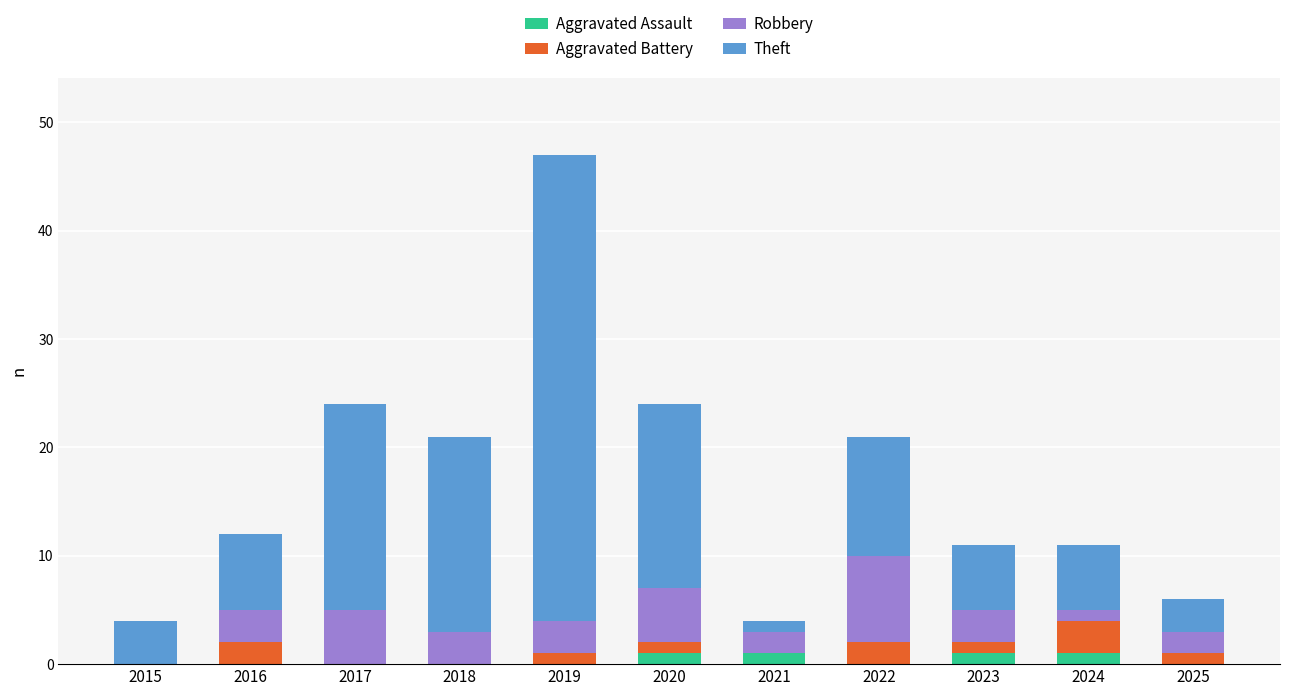

How many distinct data groups are displayed?

4